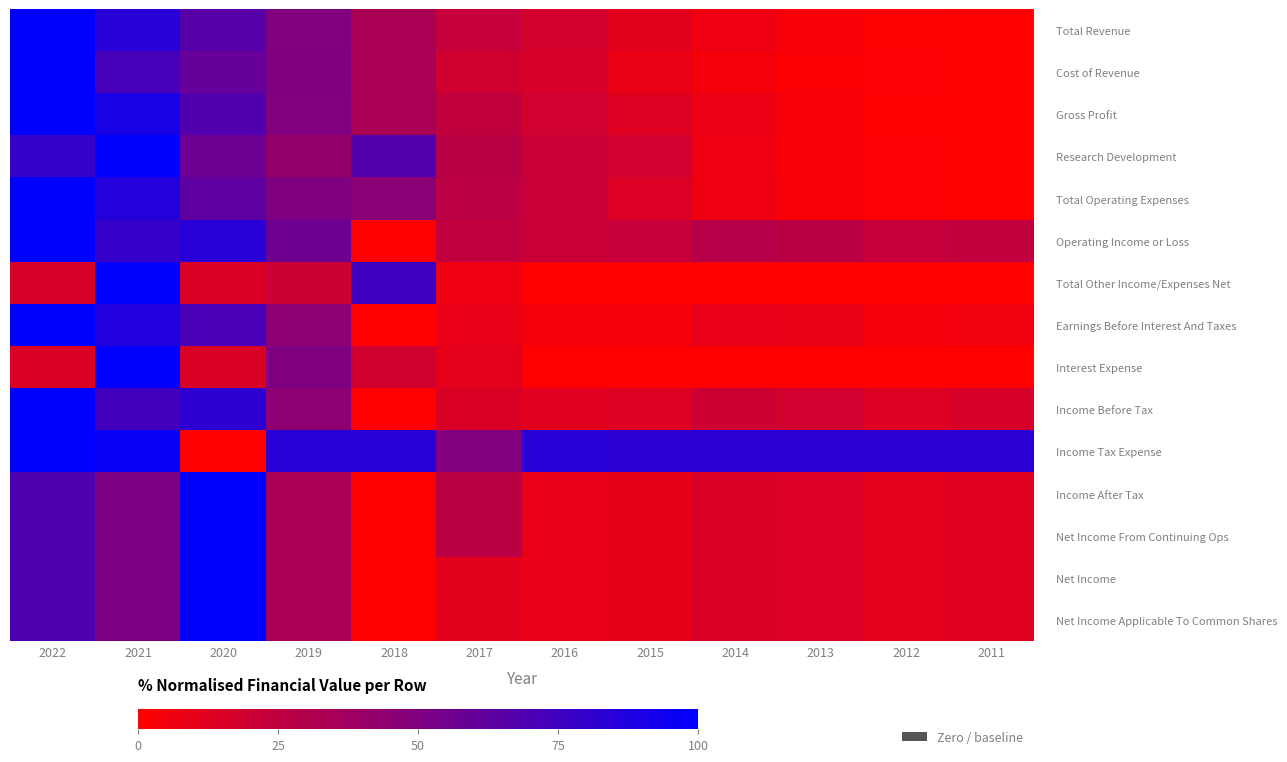

Which series has the largest total across all categories?

Income Tax Expense